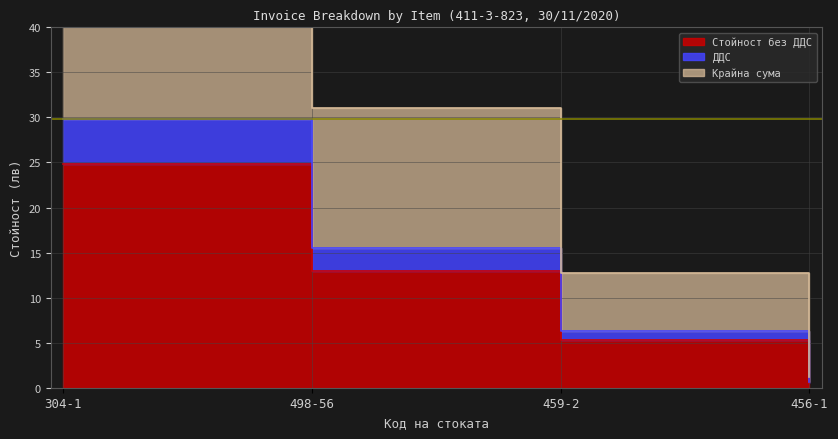

True or false: Стойност без ДДС and Крайна сума intersect in this chart.

False